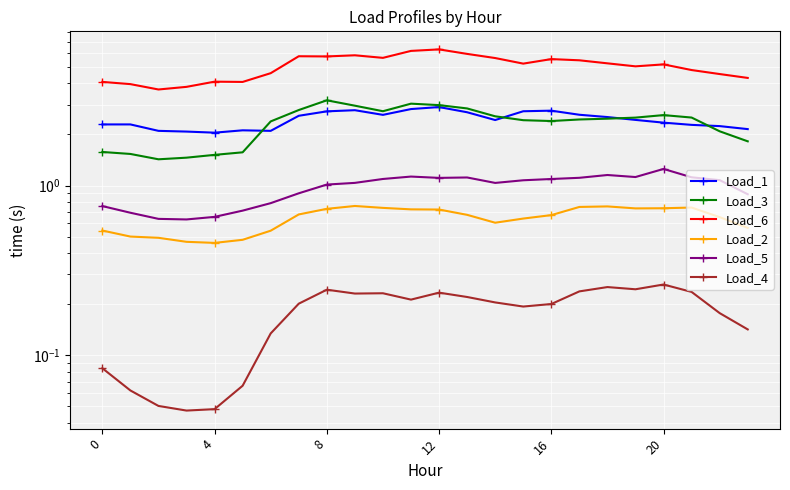

In Load_4, how many points are higher than both neighbors (excluding endpoints)?

5